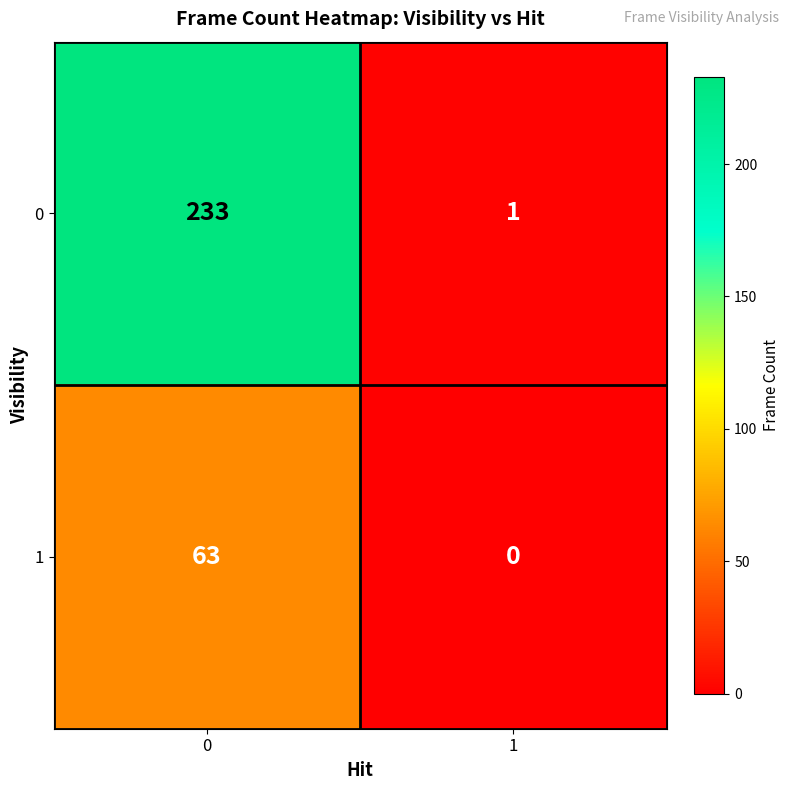

What is the greatest value displayed?

233